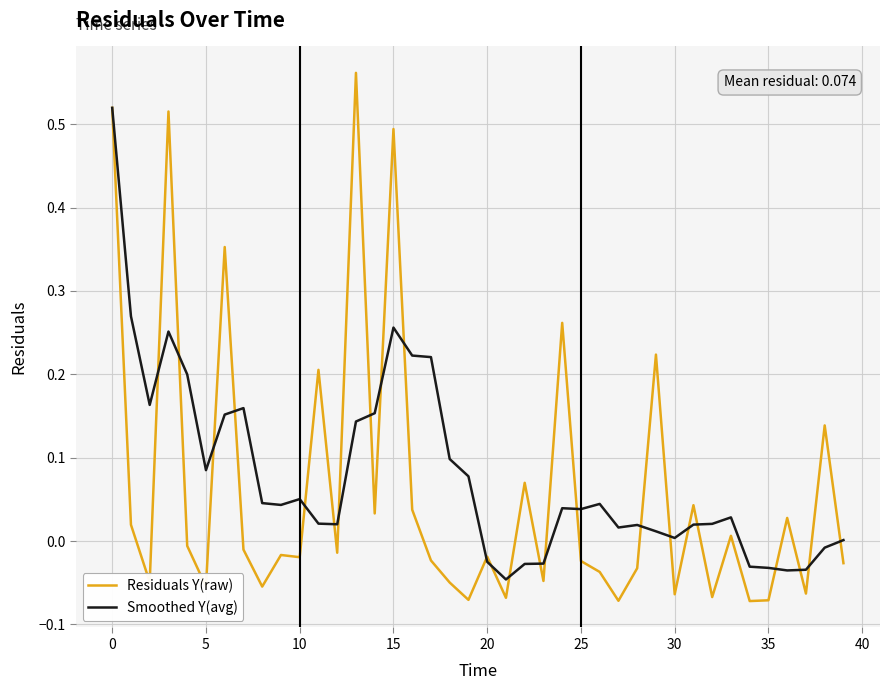

Which series has the widest spread of values?

Residuals Y(raw)